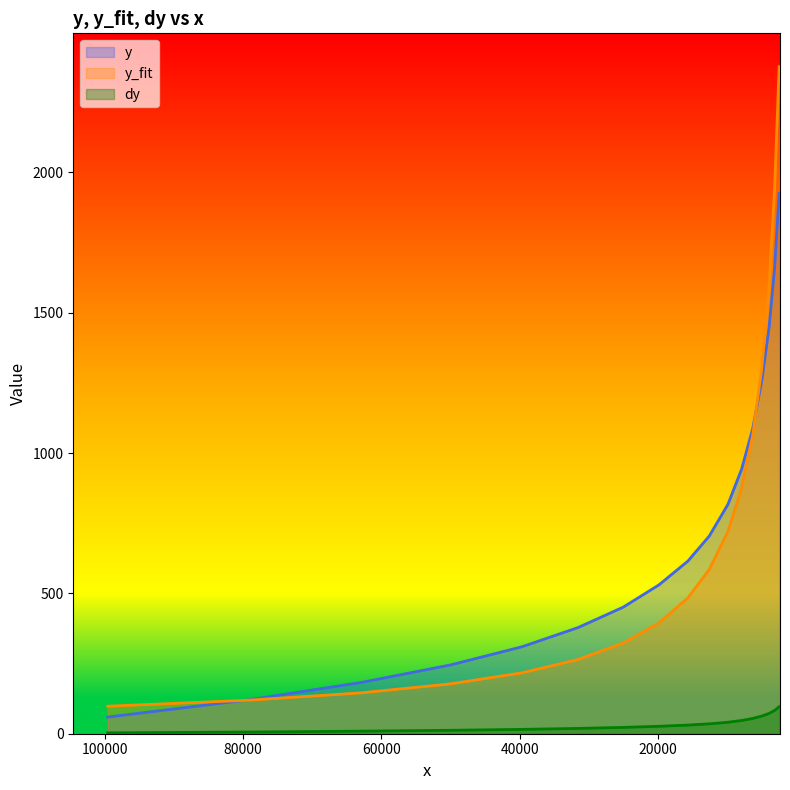

How many distinct data groups are displayed?

3